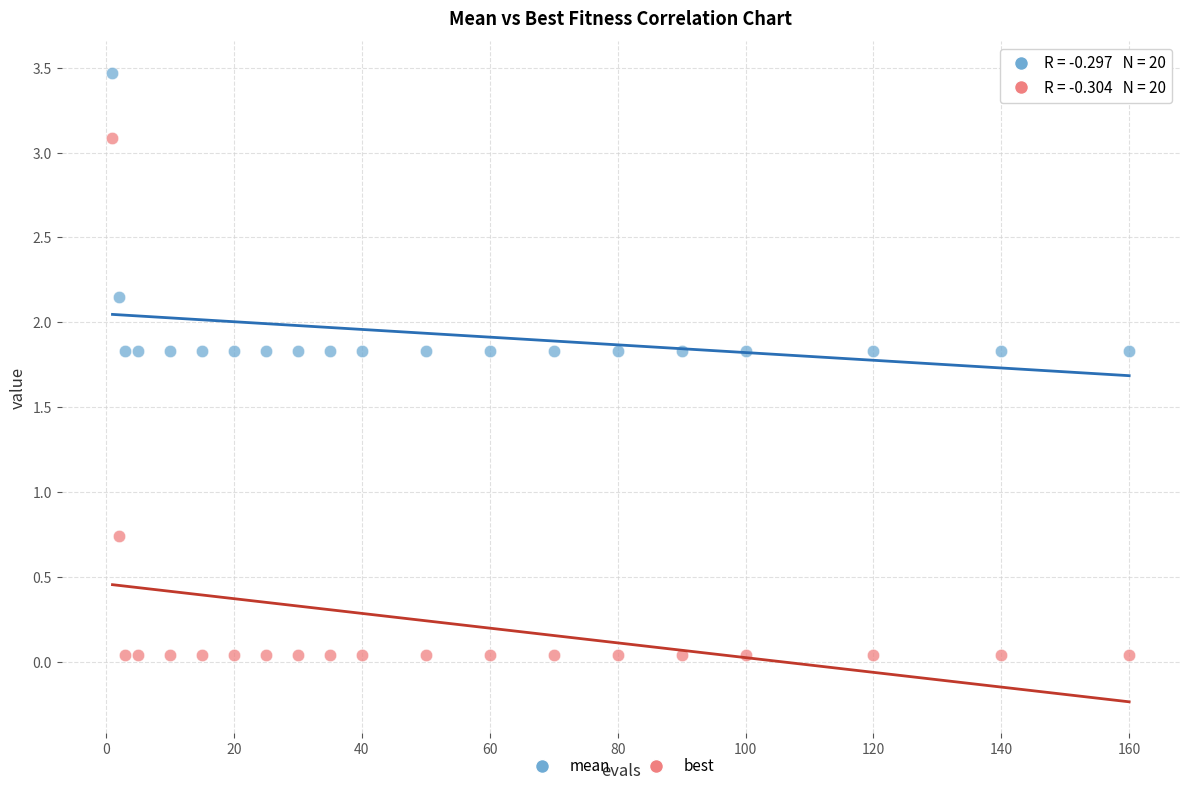

What are all the series names shown in the legend?

mean, best